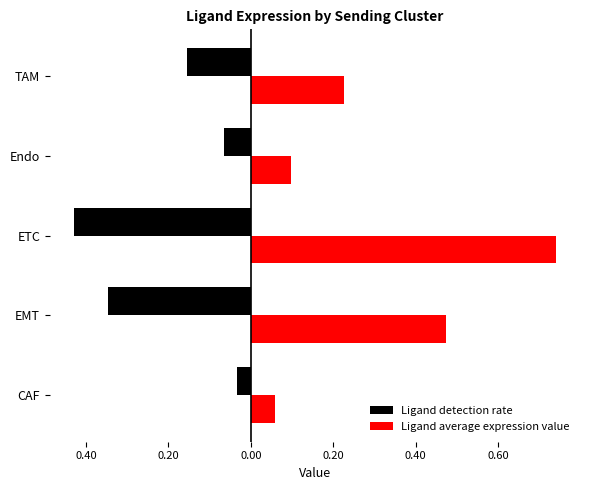

What are all the series names shown in the legend?

Ligand detection rate, Ligand average expression value